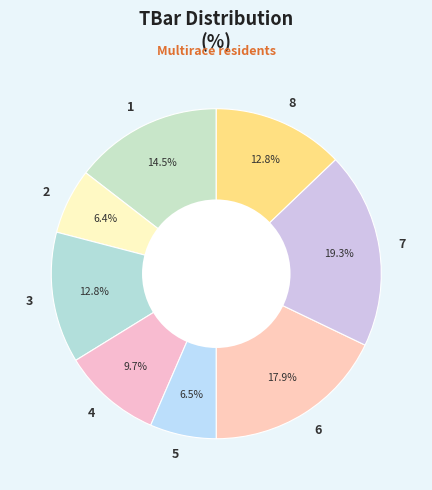

To the nearest percent, what is the combined percentage of 8 and 2?

19%